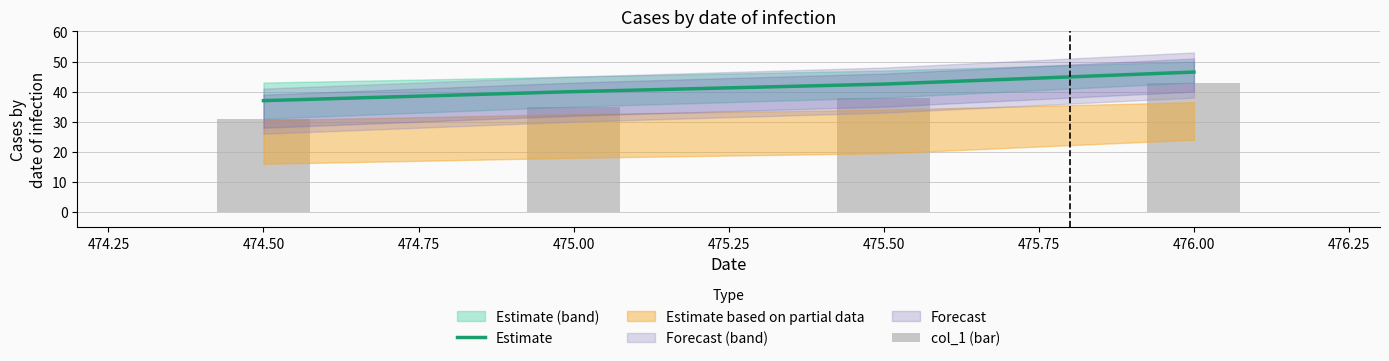

What is the maximum value for col_1 (bar)?

43.0